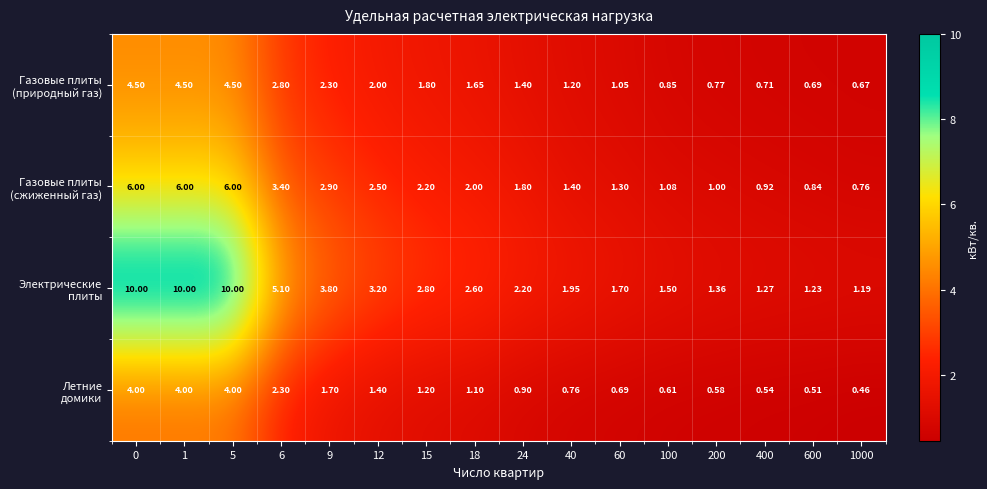

Rank the series by their average value, from lowest to highest.

Летние домики, Газовые плиты (природный газ), Газовые плиты (сжиженный газ), Электрические плиты